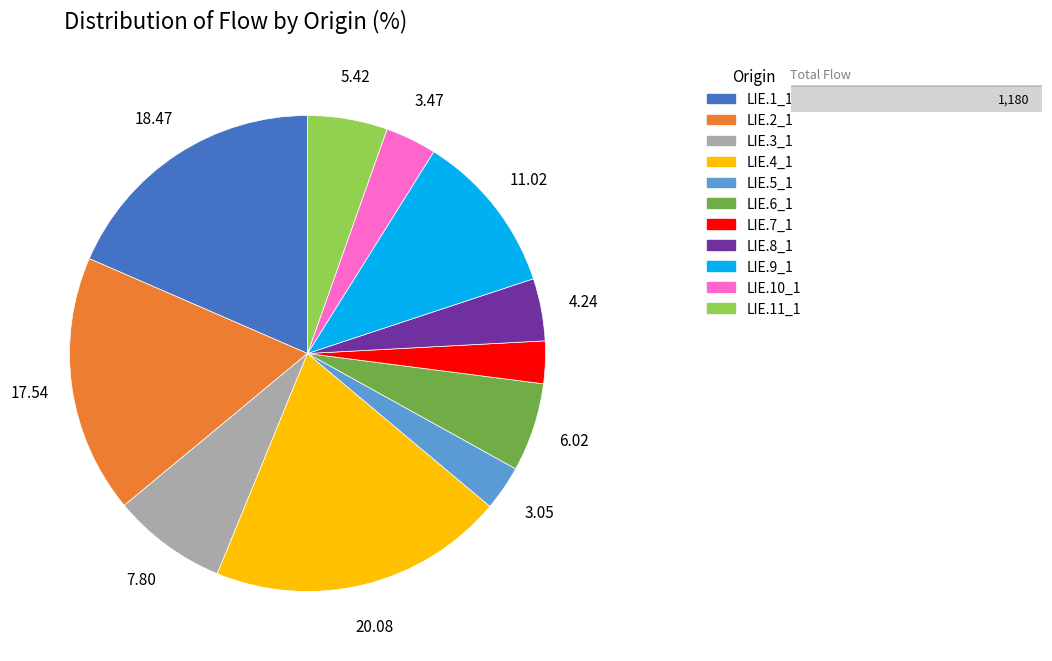

The LIE.11_1 slice represents 5% of the pie. True or false?

True